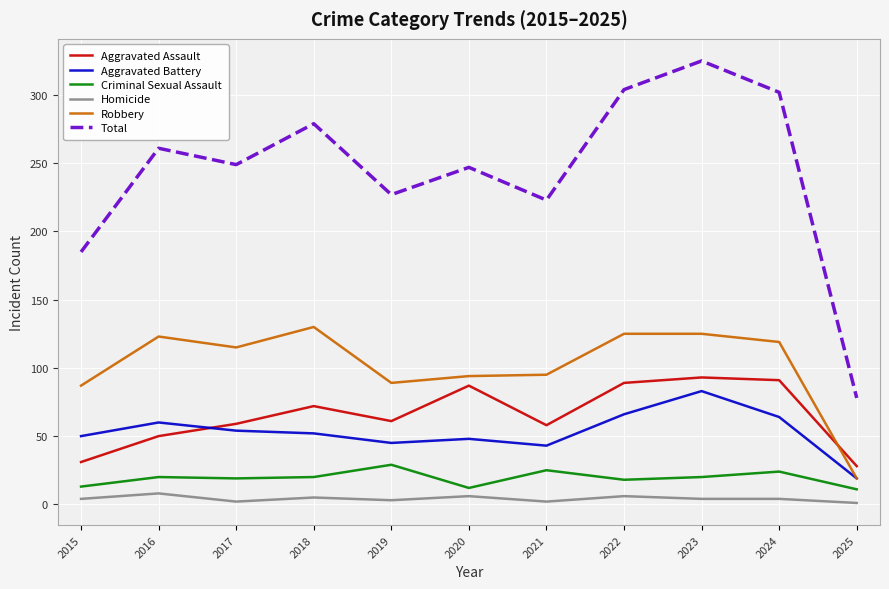

True or false: Homicide has more than 1 points higher than both neighbors.

True